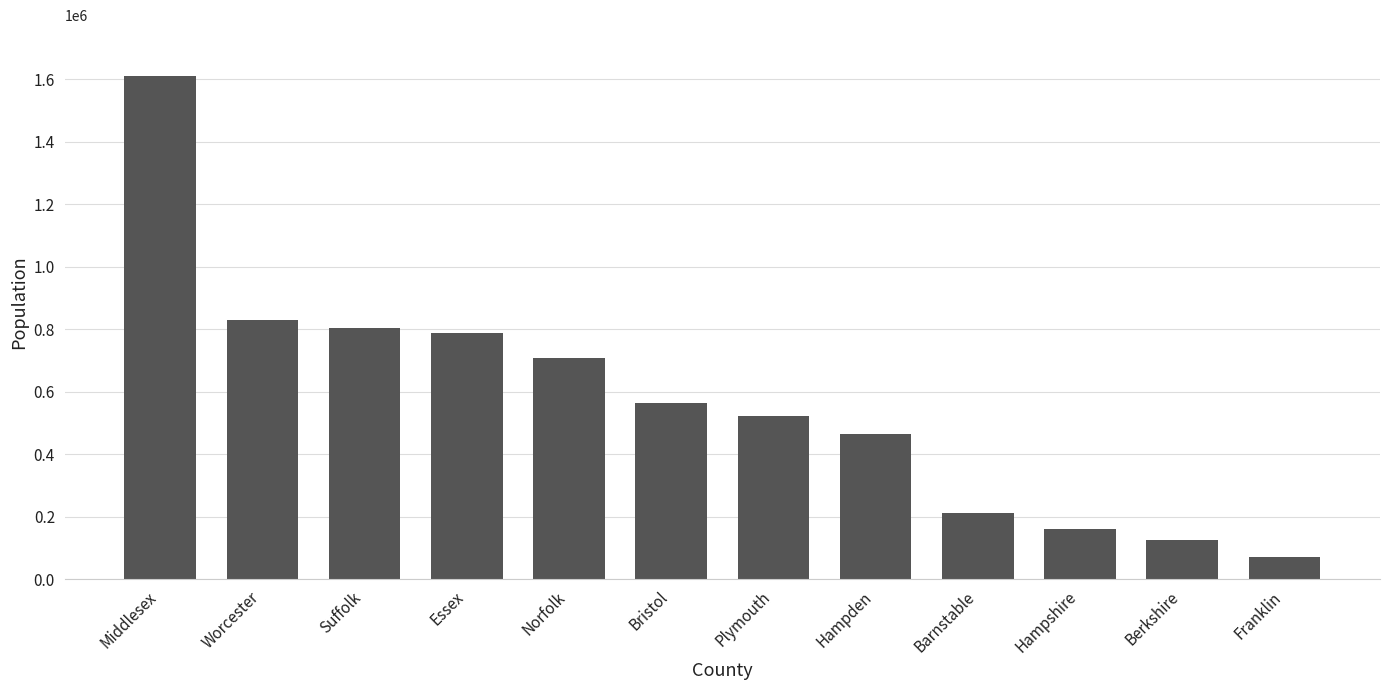

What is the value of the 9th bar from the left?

212990